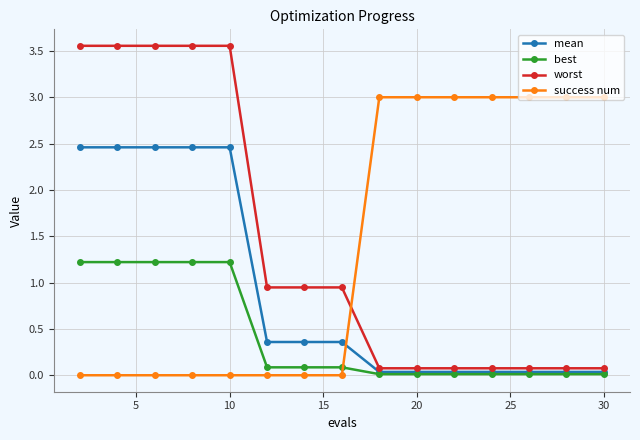

What is the lowest value of the worst series?

0.1